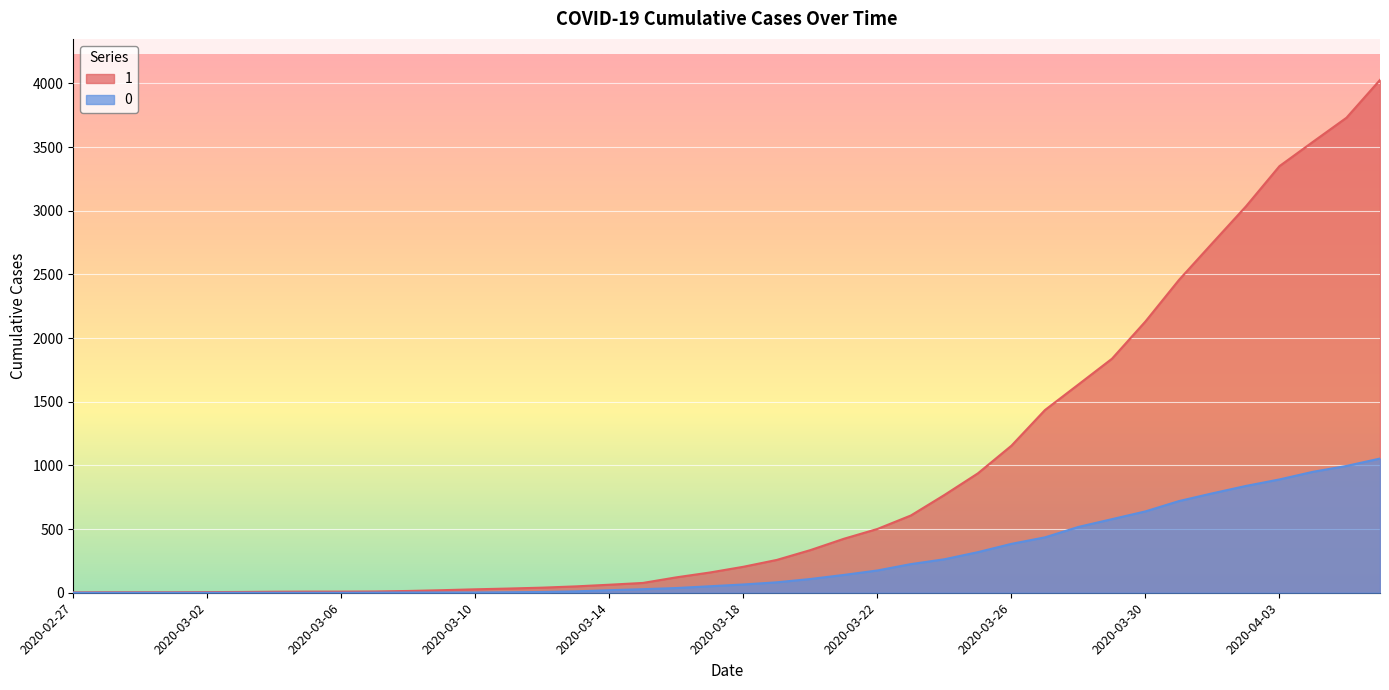

Reading right to left, what are all the values shown in this chart?

1: 2020-04-06=4028	2020-04-05=3731	2020-04-04=3542	2020-04-03=3351	2020-04-02=3035	2020-04-01=2747	2020-03-31=2457	2020-03-30=2131	2020-03-29=1838	2020-03-28=1636	2020-03-27=1435	2020-03-26=1155	2020-03-25=938	2020-03-24=768	2020-03-23=607	2020-03-22=501	2020-03-21=424	2020-03-20=335	2020-03-19=258	2020-03-18=204	2020-03-17=159	2020-03-16=121	2020-03-15=77	2020-03-14=63	2020-03-13=50	2020-03-12=40	2020-03-11=33	2020-03-10=27	2020-03-09=20	2020-03-08=14	2020-03-07=10	2020-03-06=9	2020-03-05=9	2020-03-04=8	2020-03-03=6	2020-03-02=5	2020-03-01=4	2020-02-29=4	2020-02-28=4	2020-02-27=3
0: 2020-04-06=1054	2020-04-05=996	2020-04-04=950	2020-04-03=890	2020-04-02=839	2020-04-01=781	2020-03-31=720	2020-03-30=639	2020-03-29=578	2020-03-28=517	2020-03-27=435	2020-03-26=384	2020-03-25=319	2020-03-24=263	2020-03-23=225	2020-03-22=175	2020-03-21=140	2020-03-20=108	2020-03-19=82	2020-03-18=65	2020-03-17=51	2020-03-16=37	2020-03-15=28	2020-03-14=20	2020-03-13=11	2020-03-12=6	2020-03-11=4	2020-03-10=2	2020-03-09=2	2020-03-08=2	2020-03-07=1	2020-03-06=0	2020-03-05=0	2020-03-04=0	2020-03-03=0	2020-03-02=0	2020-03-01=0	2020-02-29=0	2020-02-28=0	2020-02-27=0